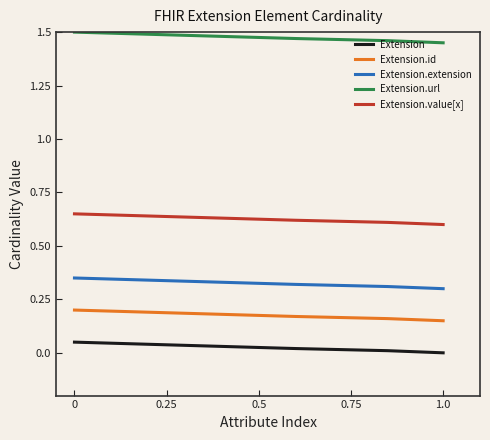

Is this an area chart (filled region under the line)?

No